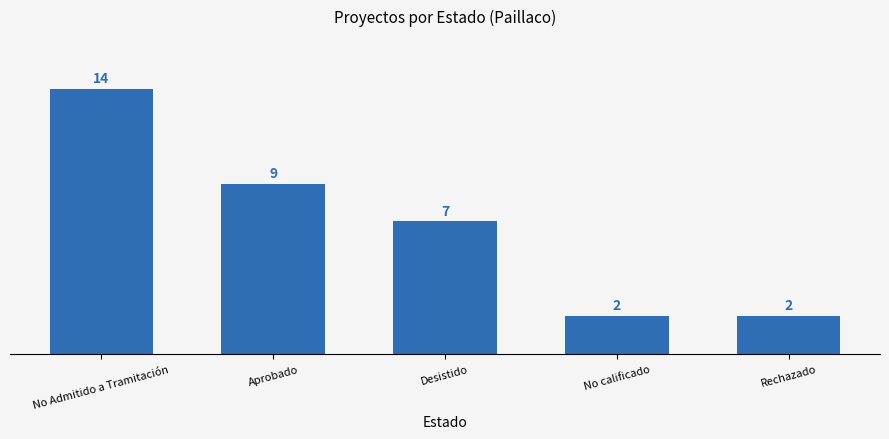

What is the sum of the values at No calificado and Aprobado?

11